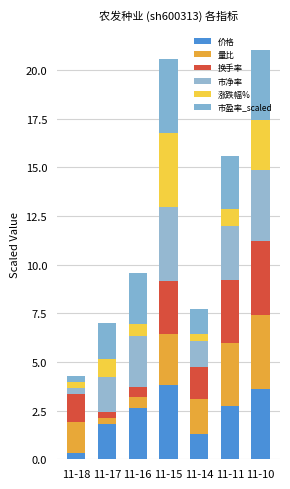

Are the bars horizontal?

No